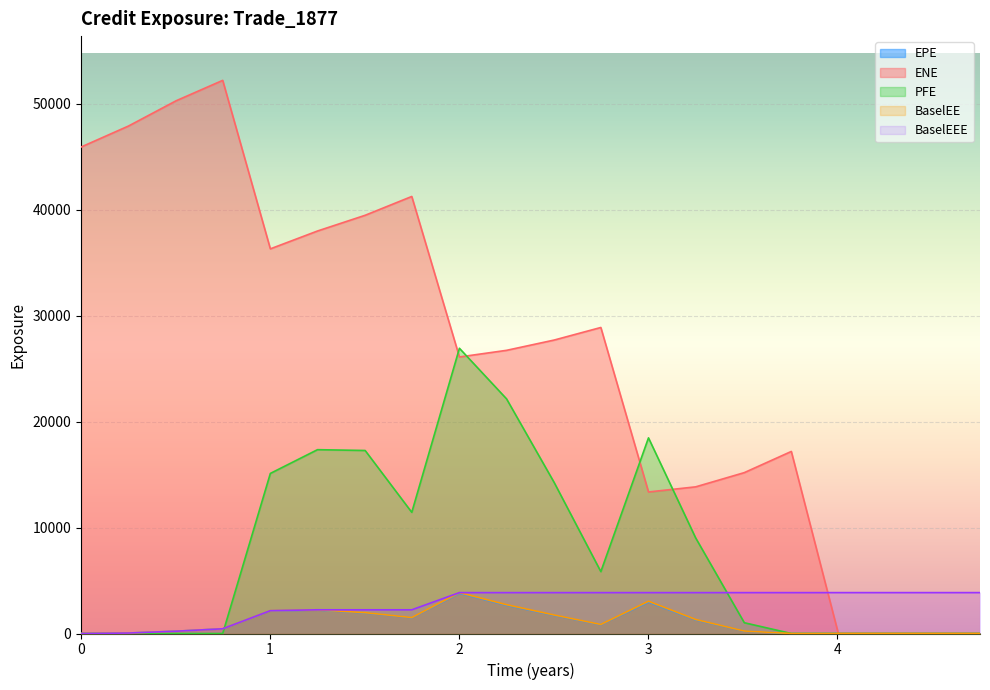

Is it true that ENE equals 50281.1 at 0.502755?

True